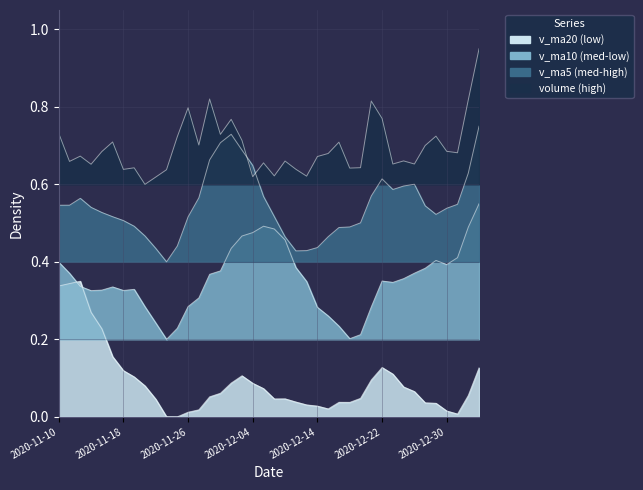

The value of volume at 2020-12-02 is 0.8. True or false?

True